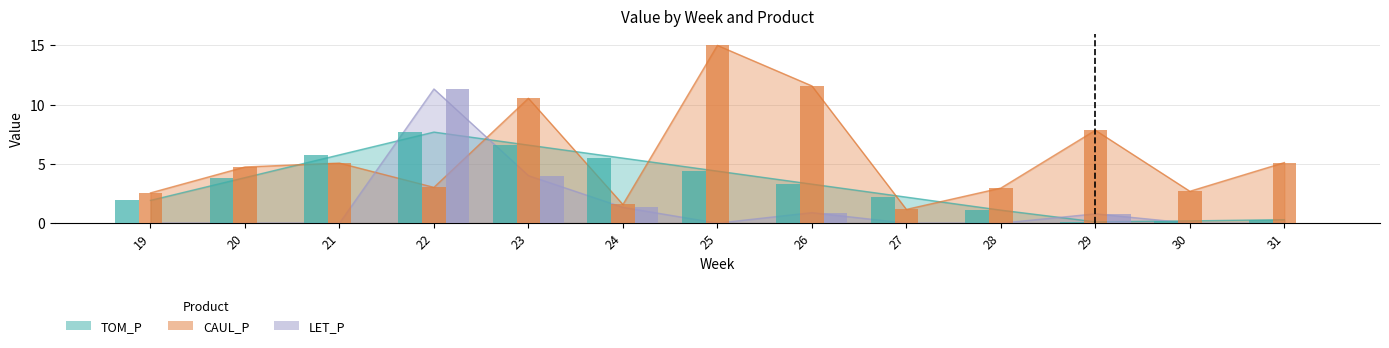

At which category is the sum across all series the highest?

22